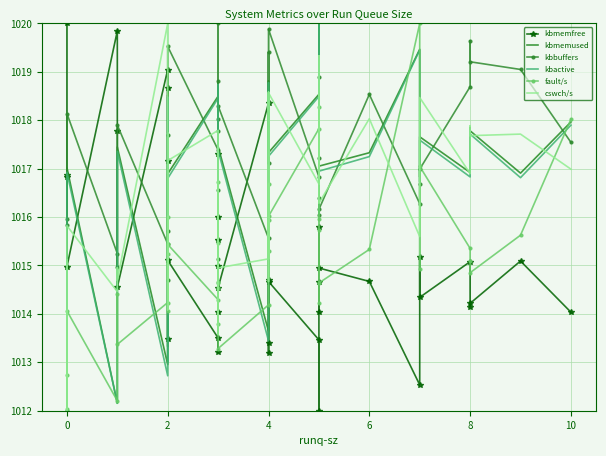

How many data points in kbmemused are above 1017?

23